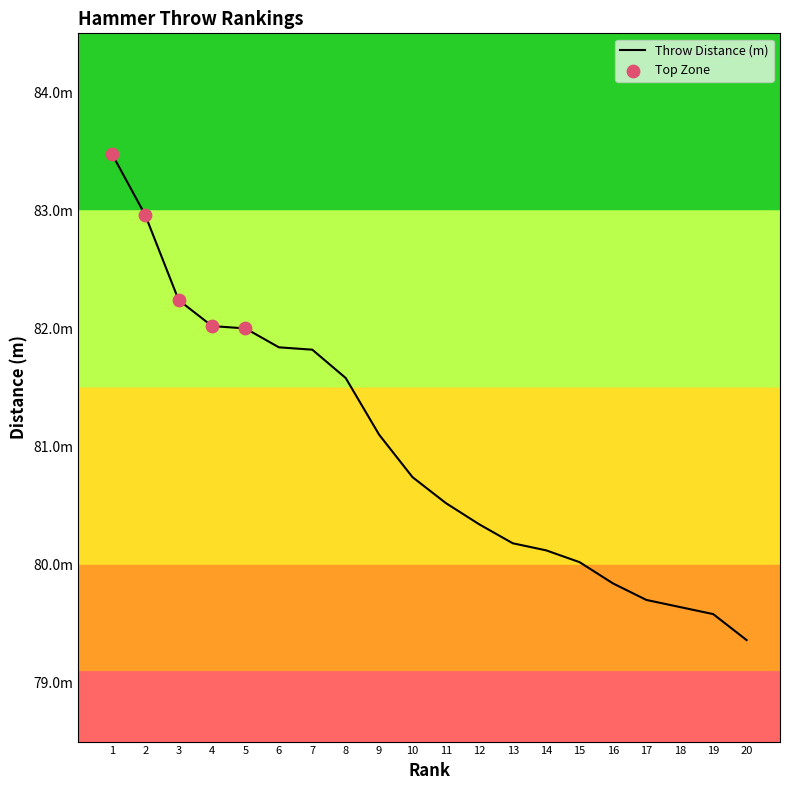

Which has a higher value, 17 or 1?

1